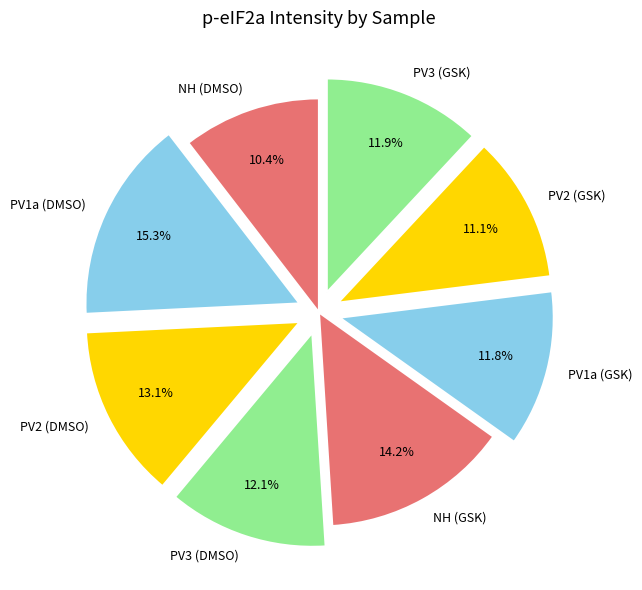

To the nearest percent, what is the average slice percentage?

12%